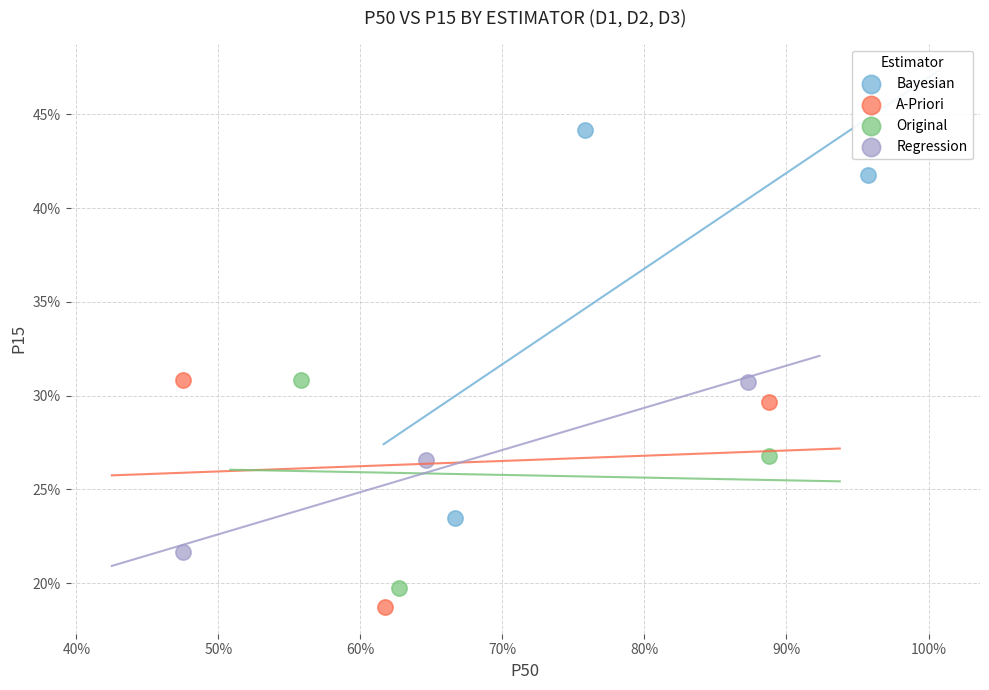

Which series reaches the maximum Y coordinate?

Bayesian